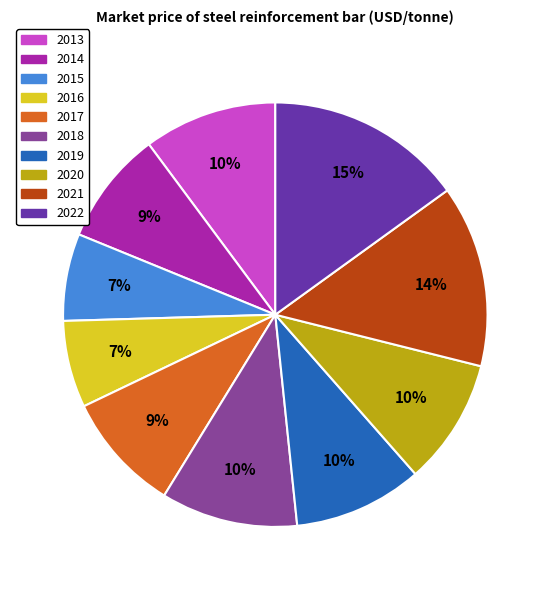

Does 2019 represent more than half of the total?

No